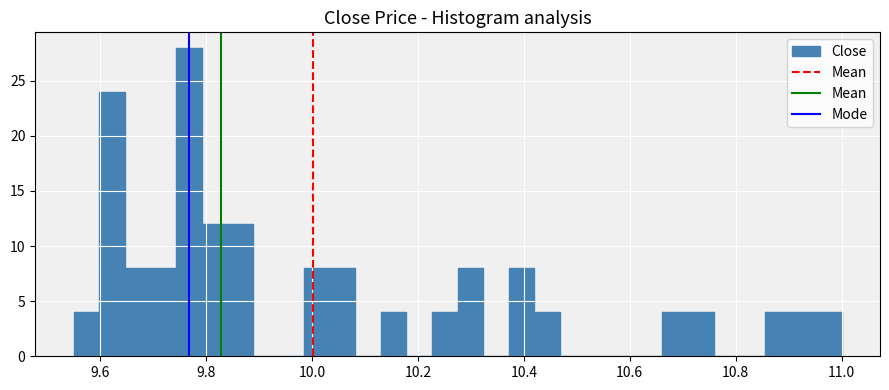

Around what value on the x-axis is the tallest bar? Give the approximate position of its centre, as read against the axis.

9.76